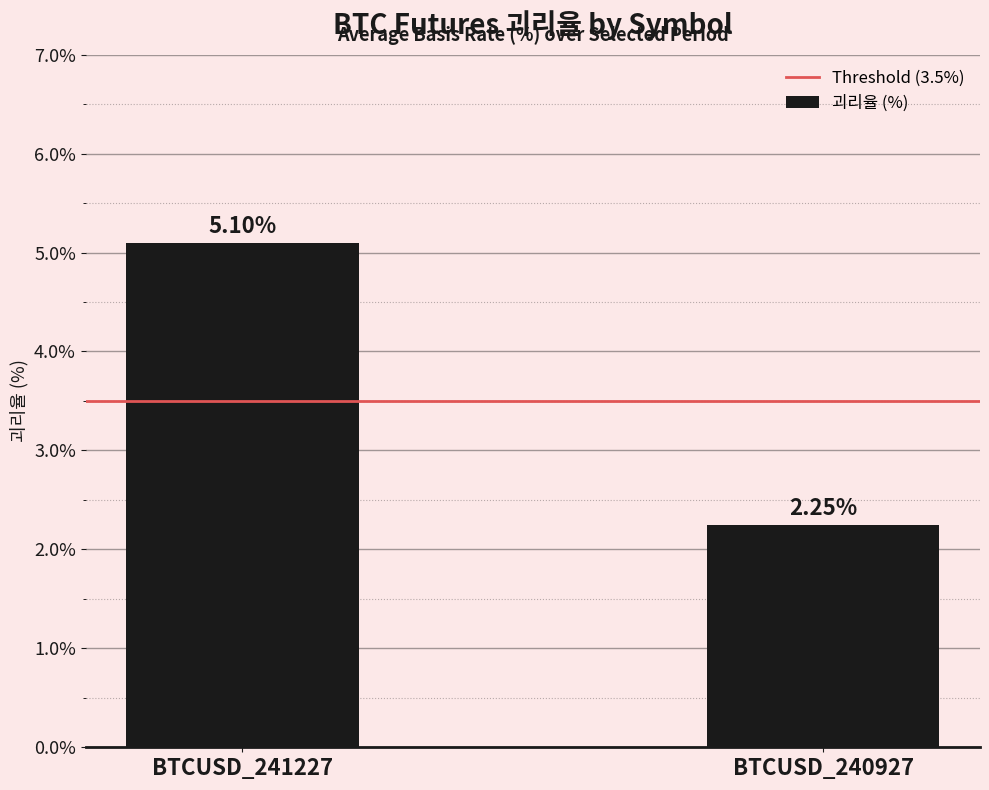

How many data points does each series have?

2